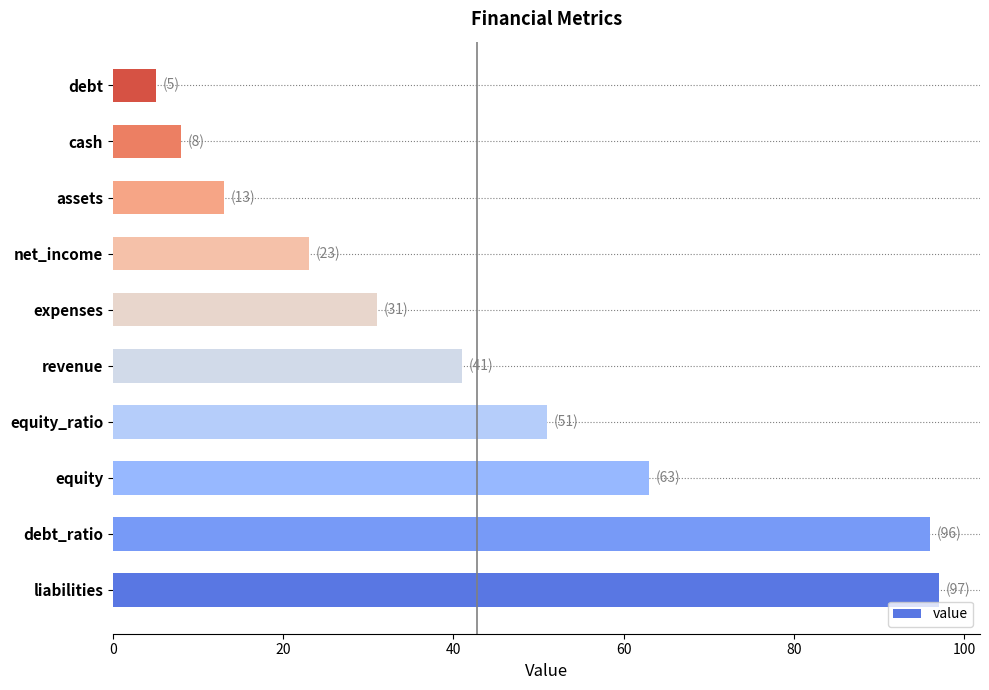

How many bars are there in total?

10